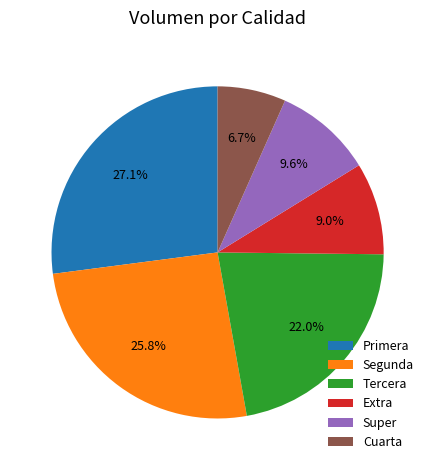

Which category has the biggest portion of the pie?

Primera